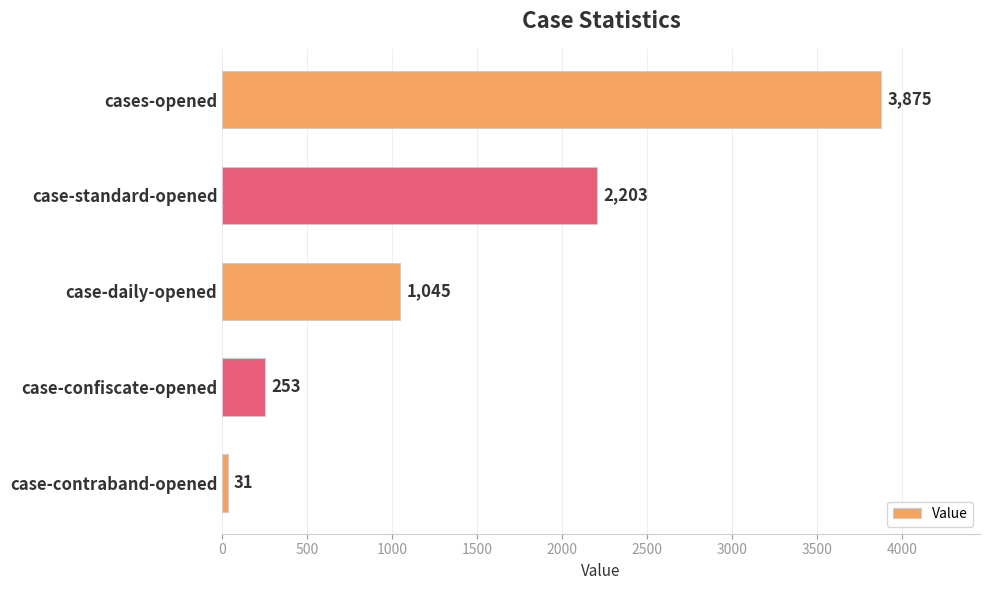

What is the label of the 5th bar from the bottom?

cases-opened